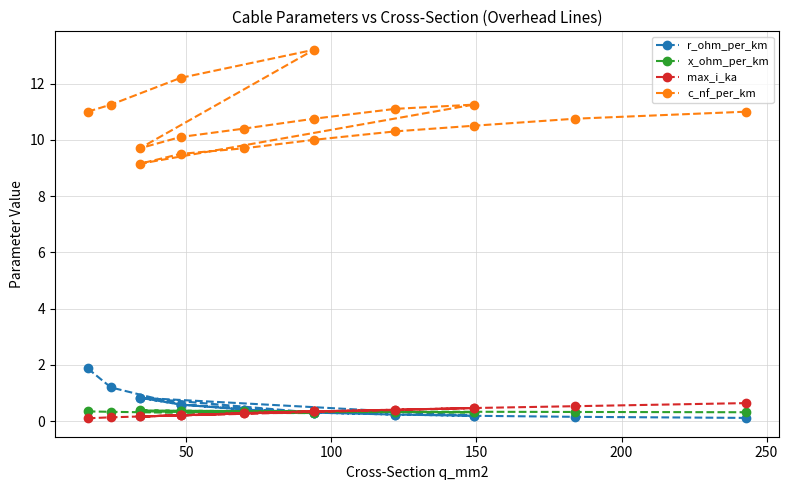

What is the difference between the maximum and minimum values in the r_ohm_per_km series?

1.8